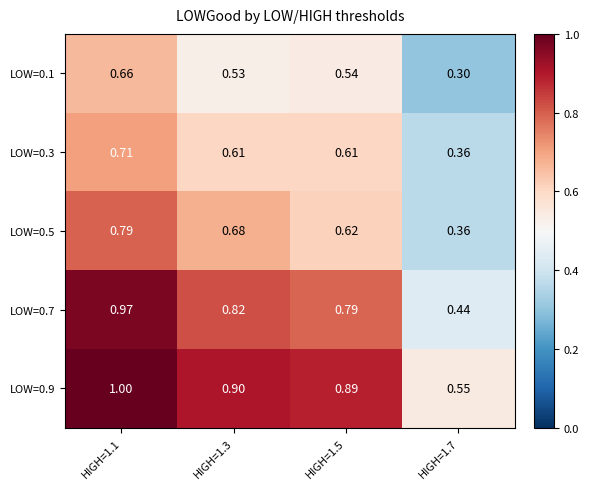

How many distinct data groups are displayed?

5